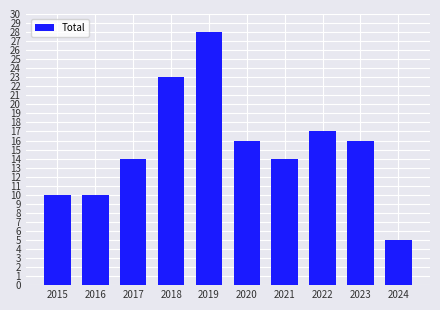

What is the value of the 3rd bar from the left?

14